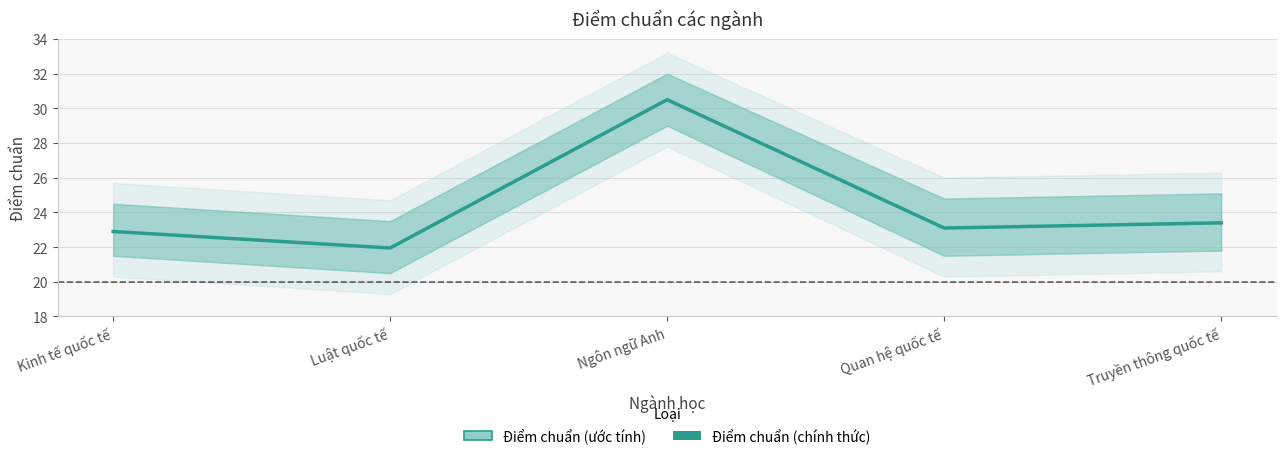

What is the difference between the values at Kinh tế quốc tế and Truyền thông quốc tế?

0.5